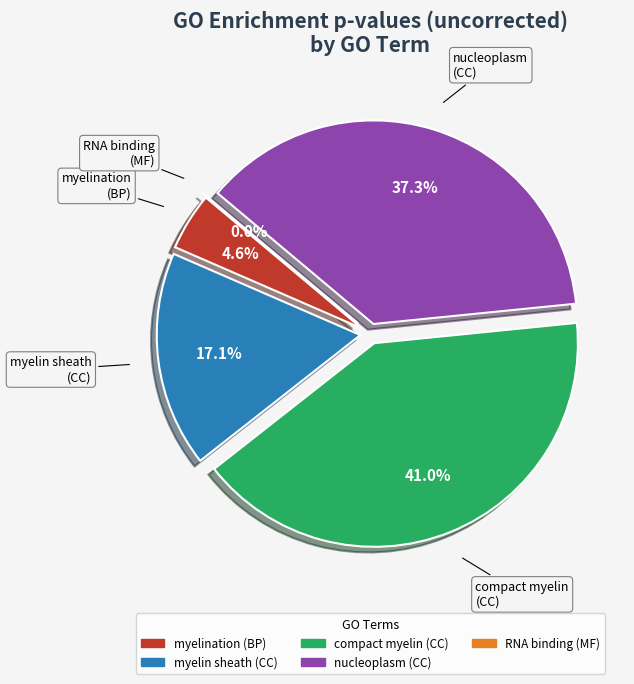

Which category has the biggest portion of the pie?

GO:0043218
compact myelin